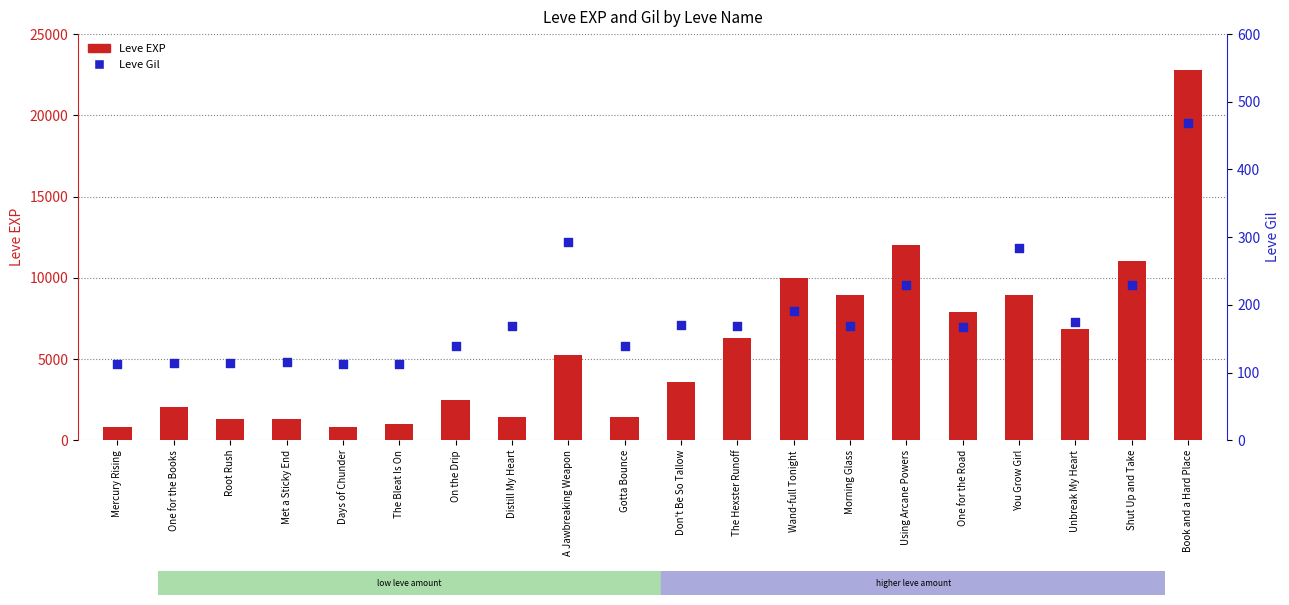

Is the value of Leve Gil at Distill My Heart greater than the value of Leve EXP at Morning Glass?

No